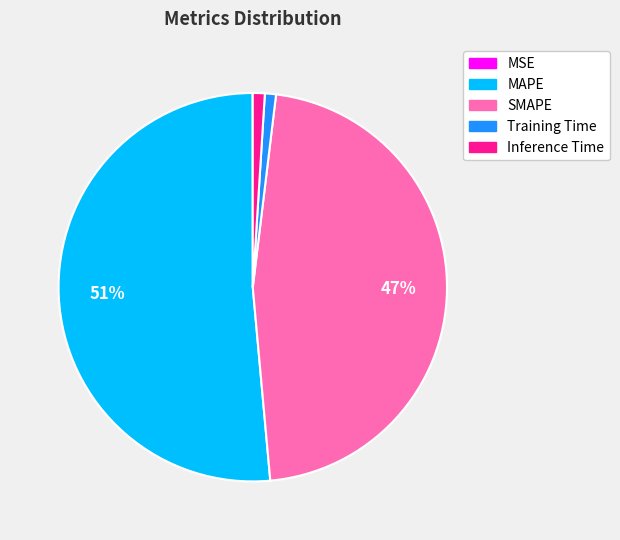

To the nearest percent, what is the difference between the largest and smallest slice percentages?

51%